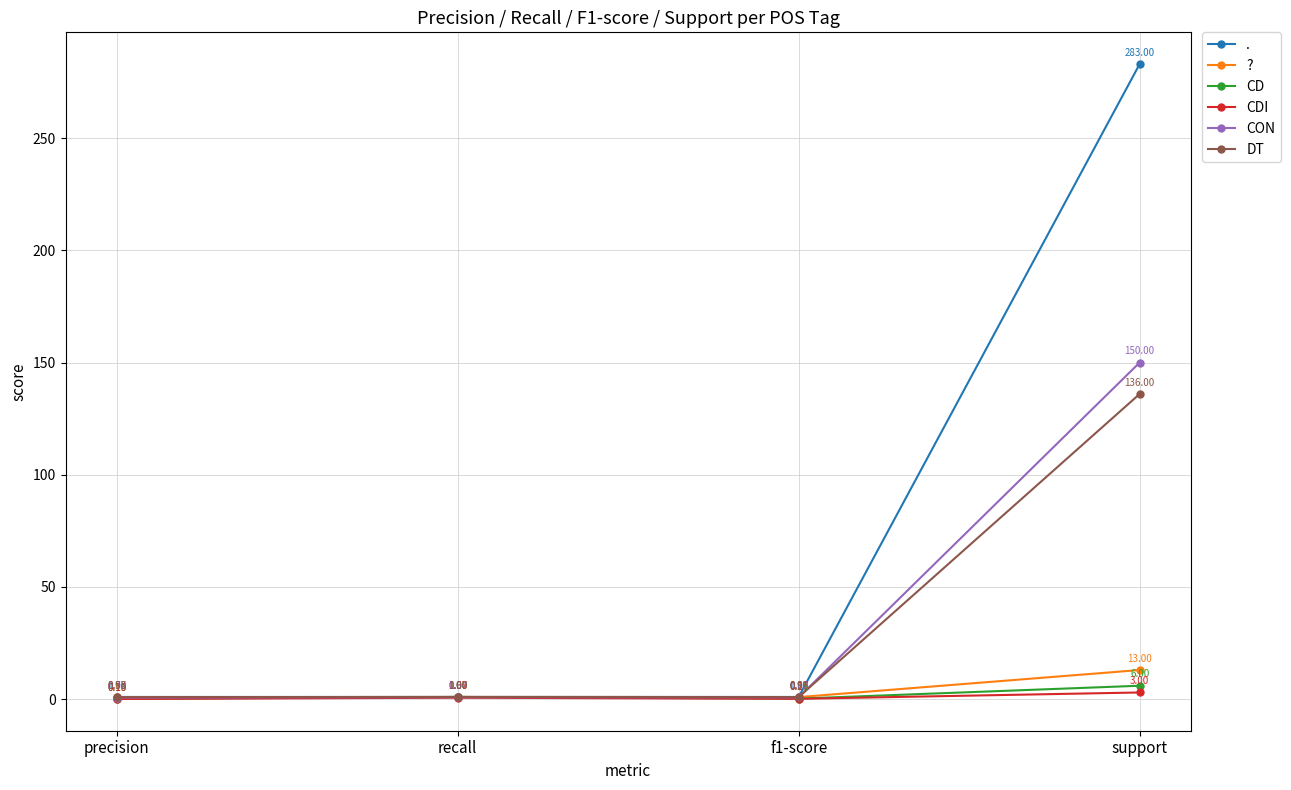

True or false: CD and CDI intersect in this chart.

False